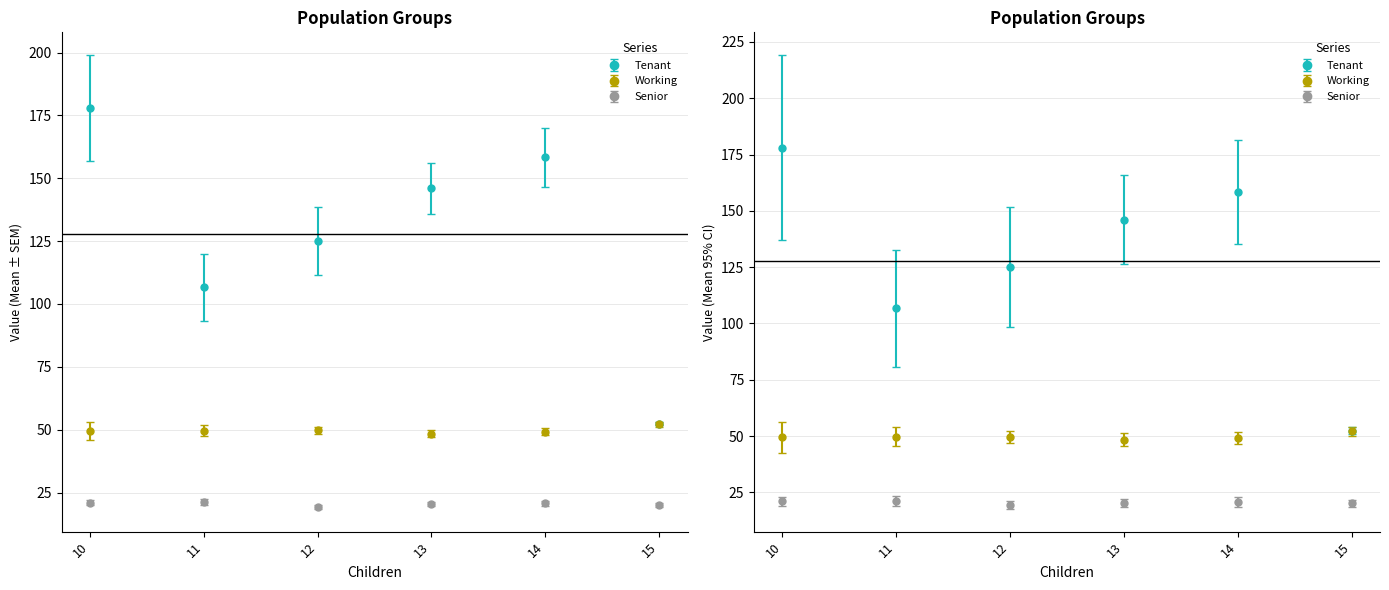

Is the value of Working at 12 greater than the value of Tenant at 13?

No